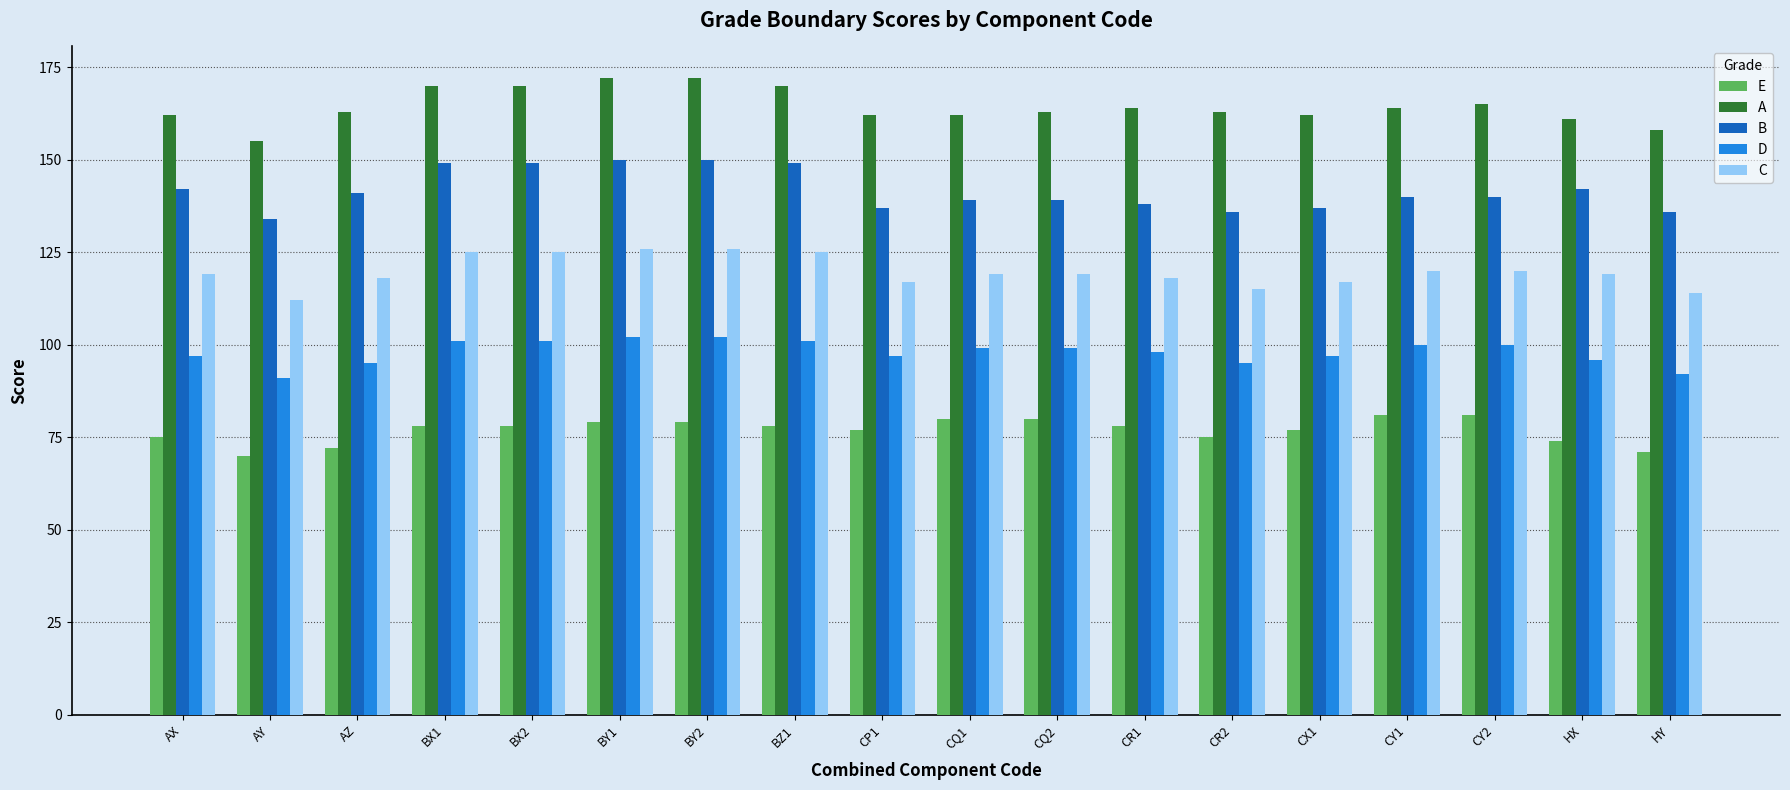

What is the label of the 14th bar from the right?

BX2